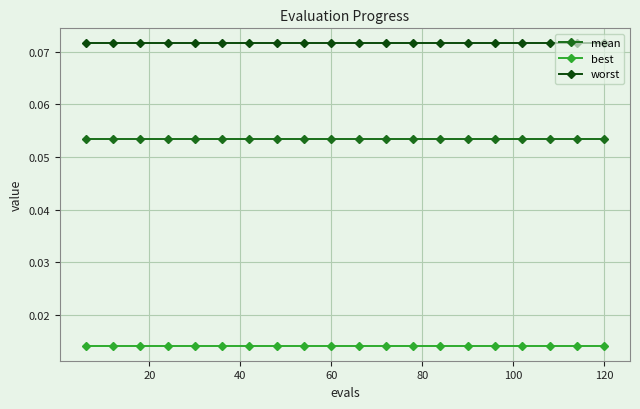

True or false: best and worst cross at least once.

False